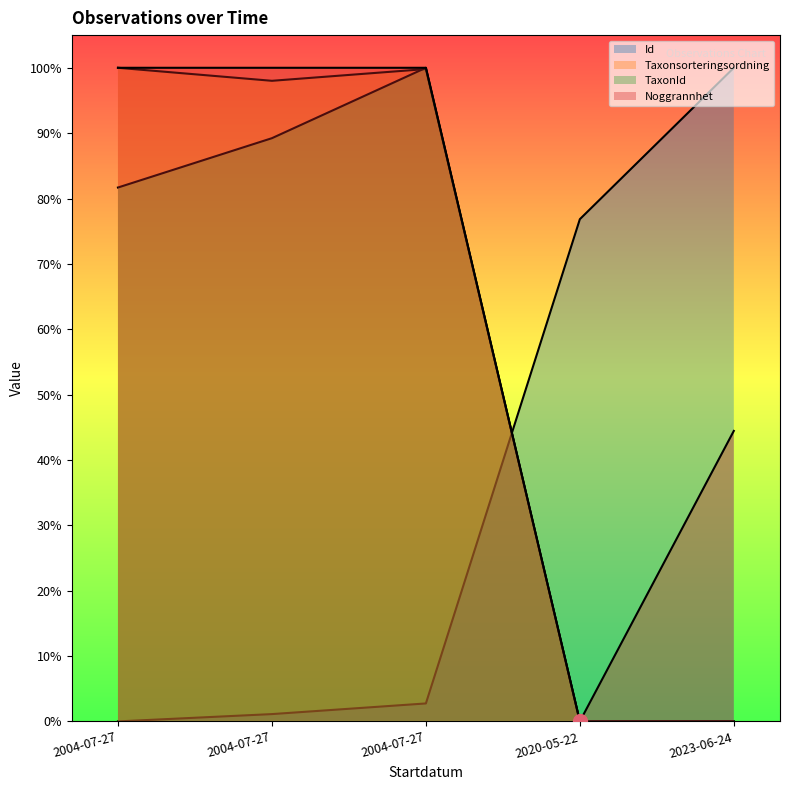

Reading left to right, extract all data points from this chart.

Id: 2004-07-27=0.0	2004-07-27=0.0	2004-07-27=0.0	2020-05-22=0.8	2023-06-24=1.0
Taxonsorteringsordning: 2004-07-27=1.0	2004-07-27=1.0	2004-07-27=1.0	2020-05-22=0.0	2023-06-24=0.0
TaxonId: 2004-07-27=0.8	2004-07-27=0.9	2004-07-27=1.0	2020-05-22=0.0	2023-06-24=0.0
Noggrannhet: 2004-07-27=1.0	2004-07-27=1.0	2004-07-27=1.0	2020-05-22=0.0	2023-06-24=0.4